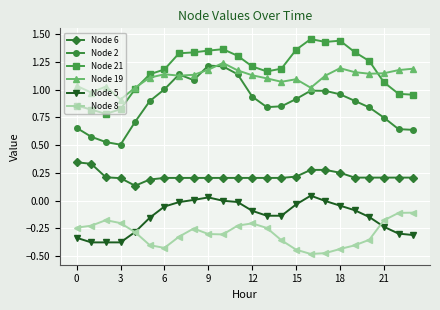

At how many categories does at least one series exceed 0?

24